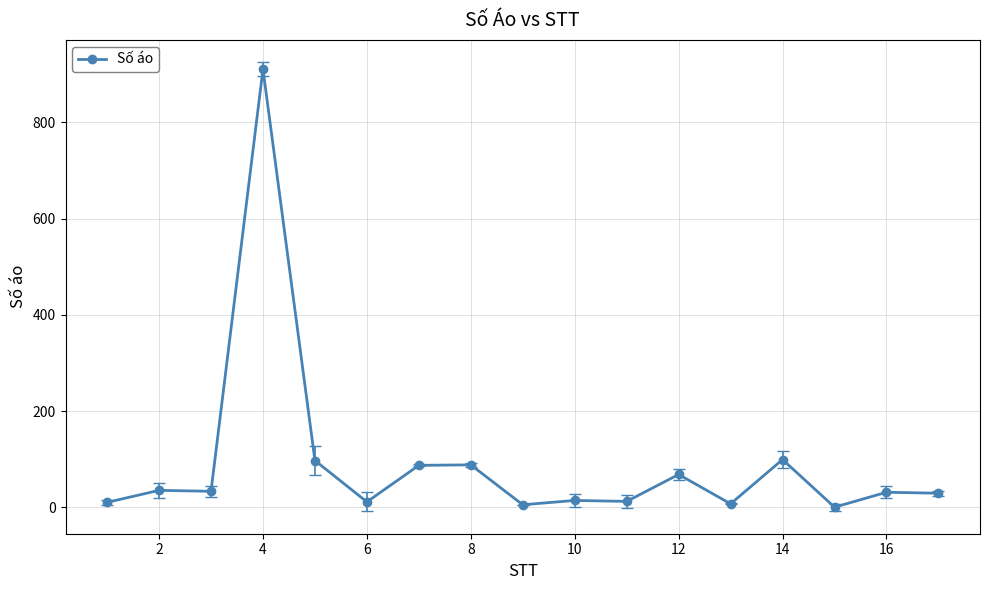

What is the difference between the maximum and minimum values?

911